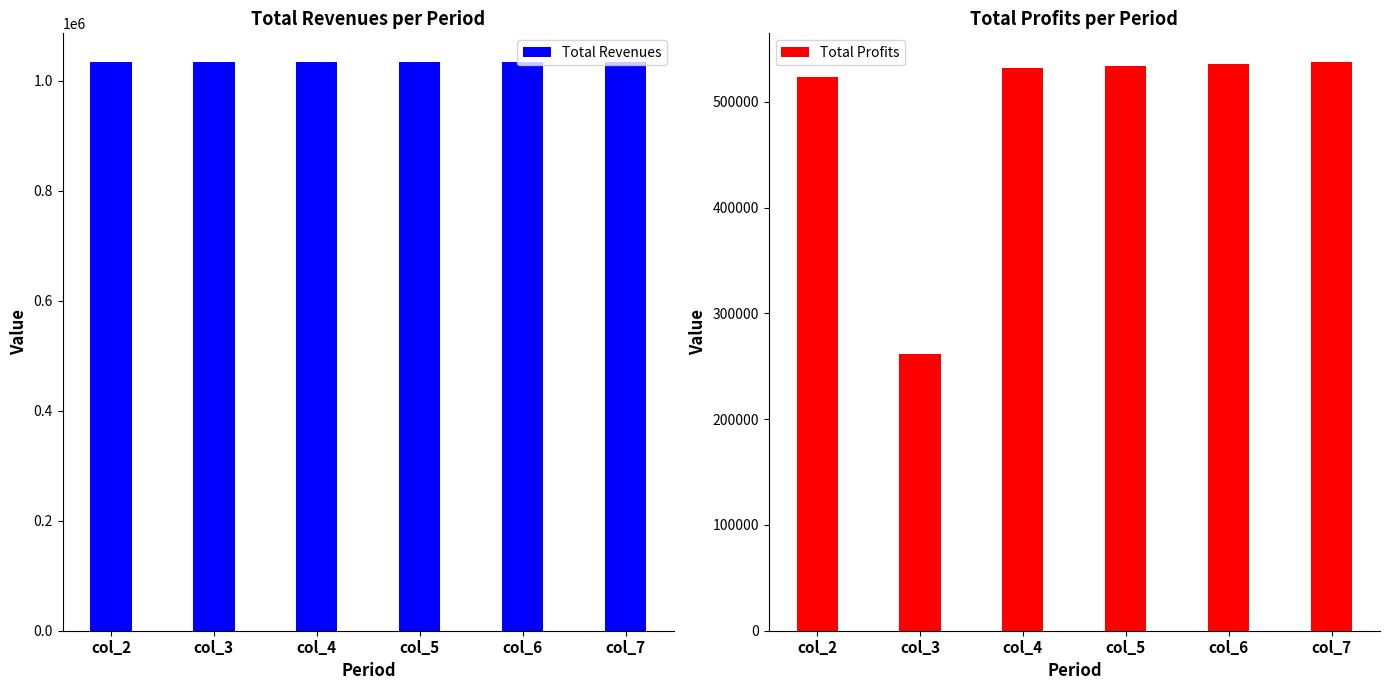

At col_5, list the series in order from largest to smallest.

Total Revenues, Total Profits